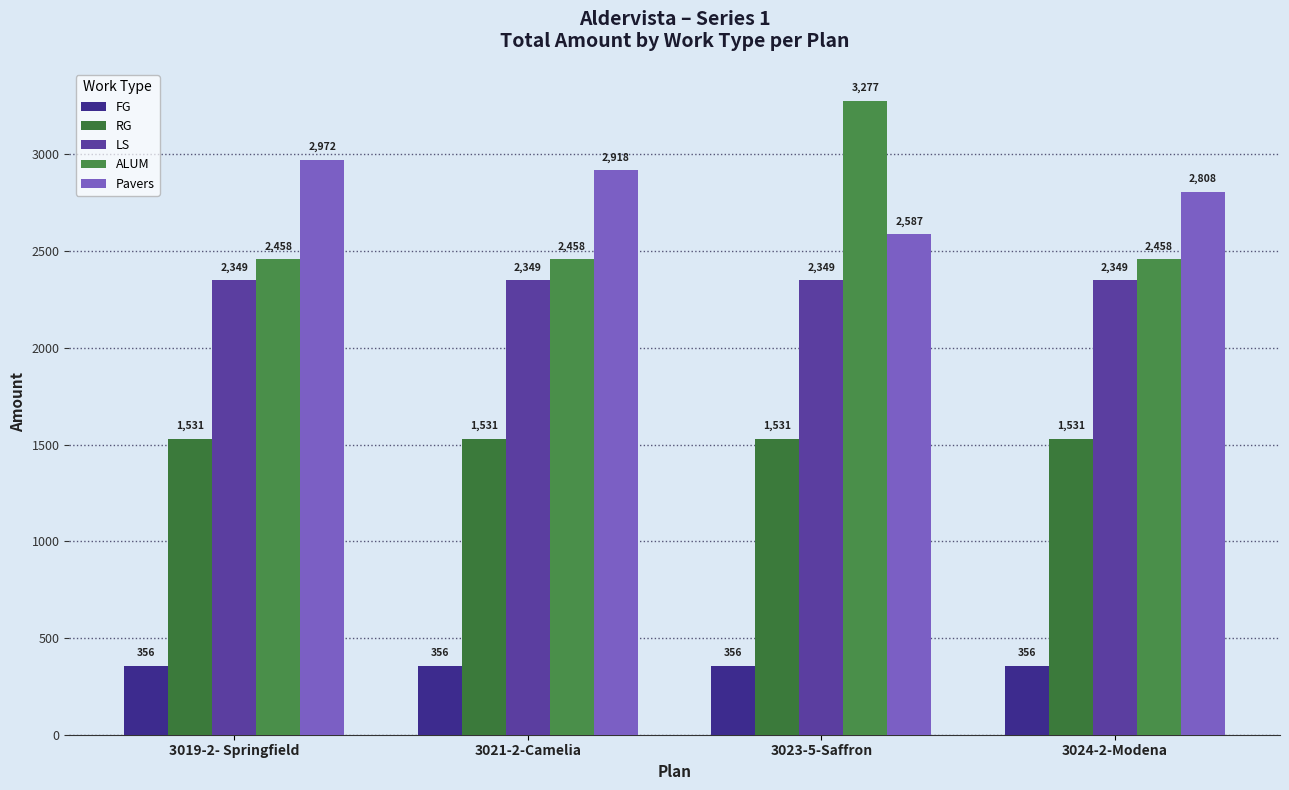

Which category has the lowest value in the FG series?

3019-2- Springfield